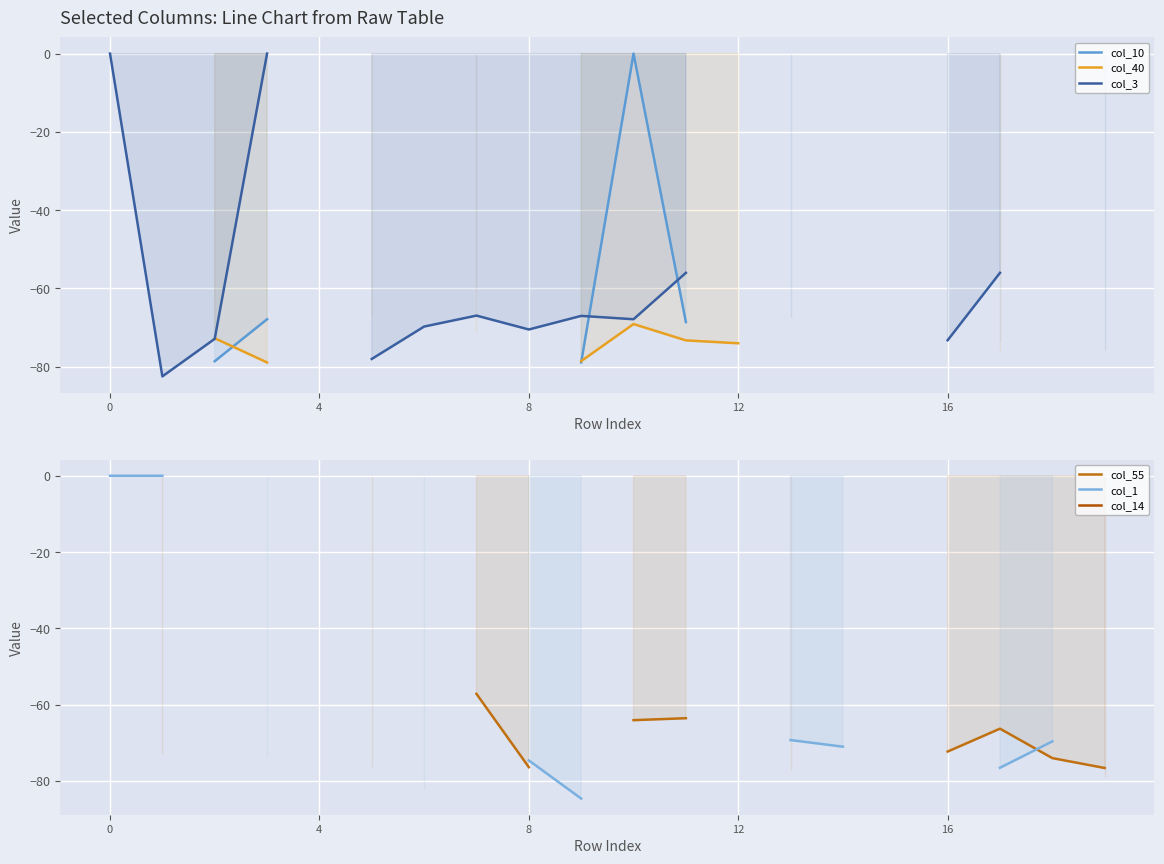

At which category does the chart reach its minimum across all series?

9